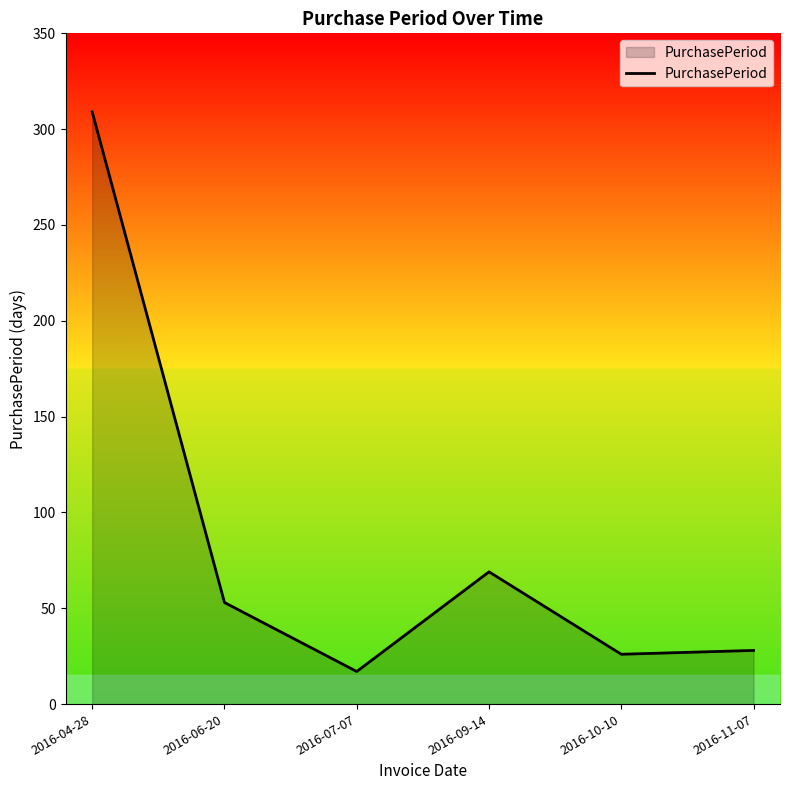

Reading left to right, what are all the values shown in this chart?

309	53	17	69	26	28